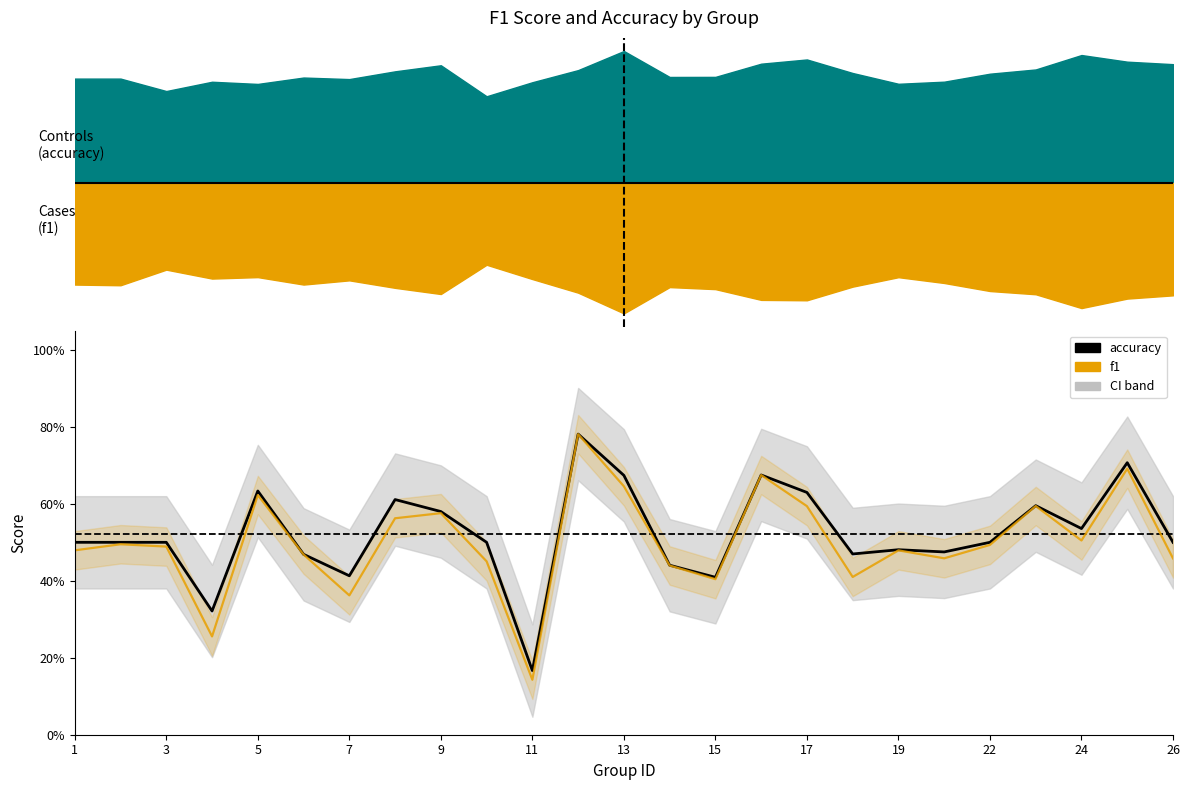

What is the minimum value shown in the chart?

0.2